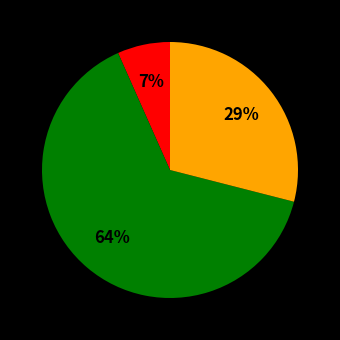

To the nearest percent, what is the average slice percentage?

33%